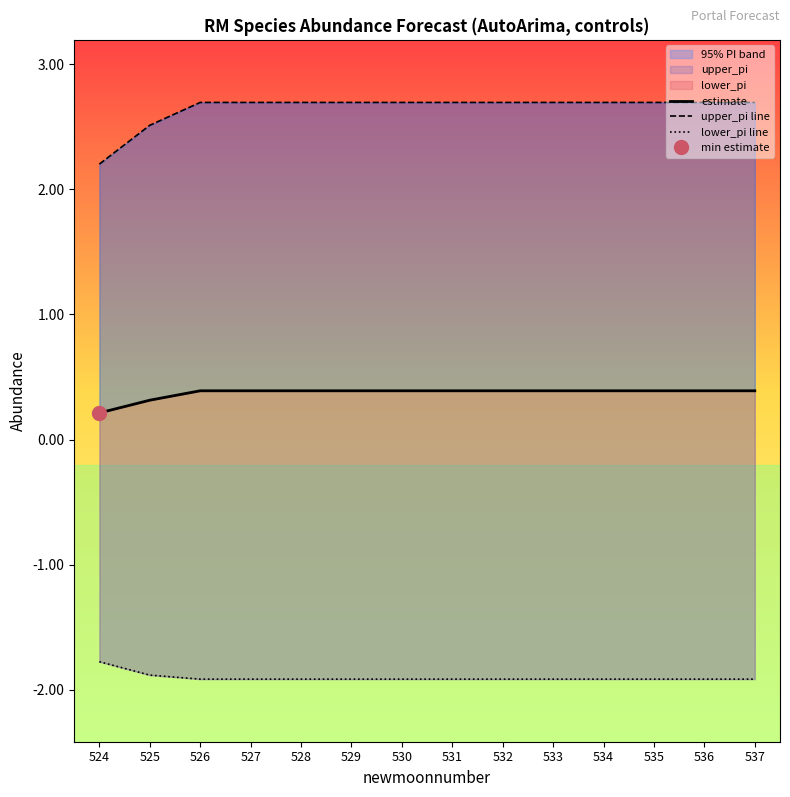

True or false: upper_pi line has a value of 4.4 at 525.

False